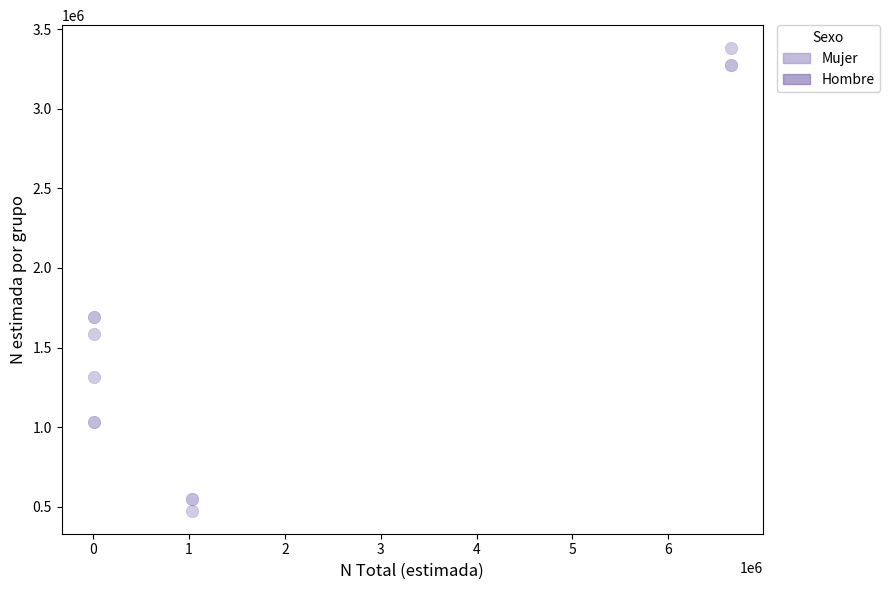

In the Mujer series, what Y value is closest to 1927804?

1587673